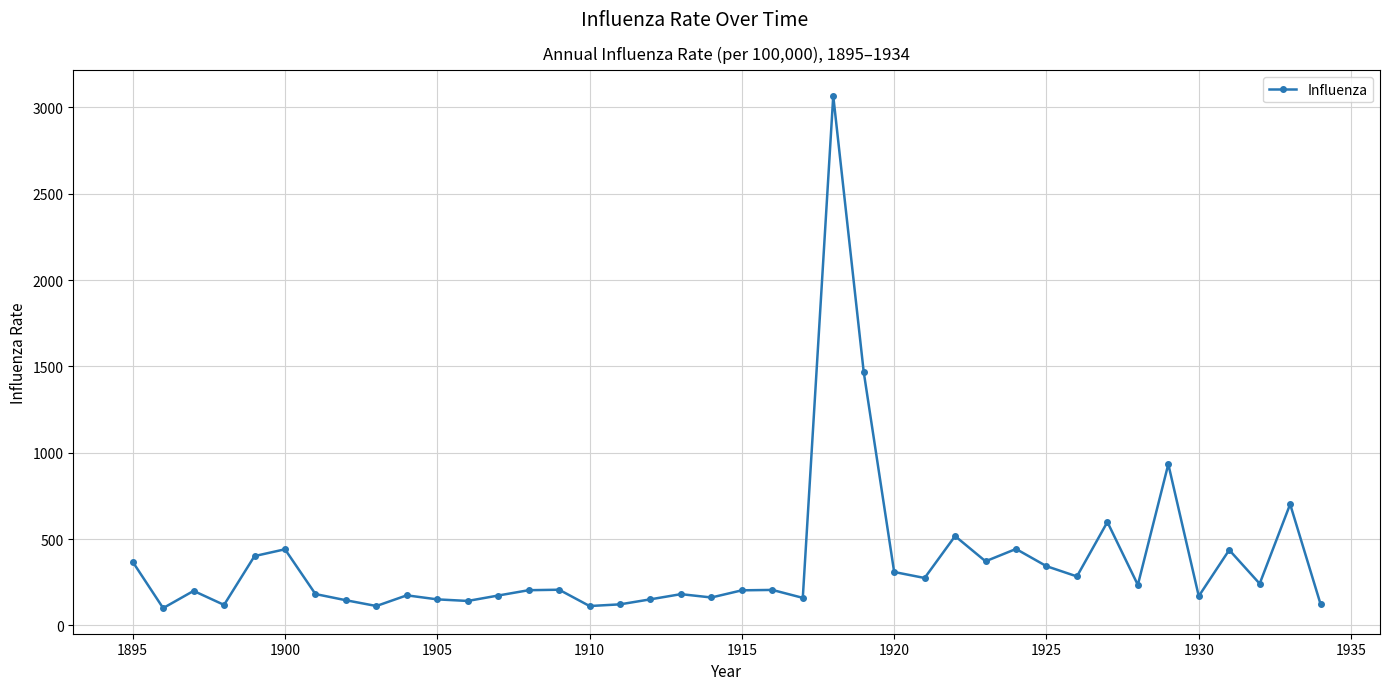

How many data points does each series have?

40